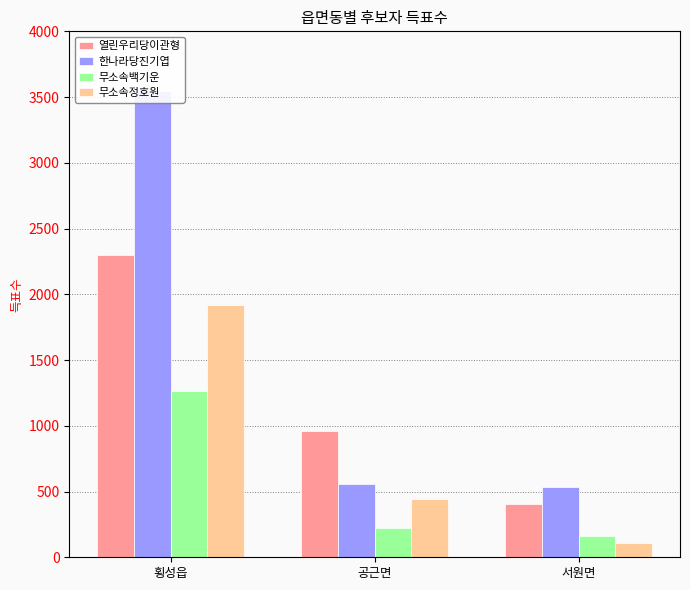

Reading right to left, transcribe all the data shown in this chart.

열린우리당이관형: 408	961	2296
한나라당진기엽: 534	556	3544
무소속백기운: 159	219	1263
무소속정호원: 110	444	1917